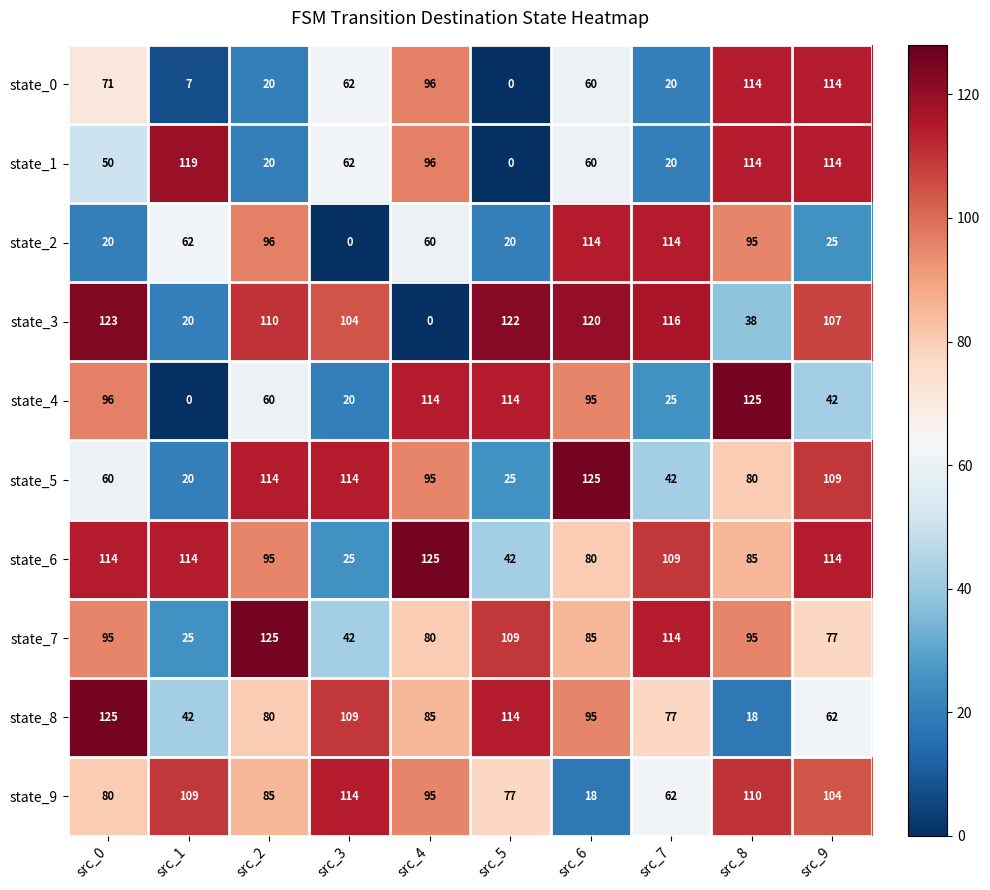

How many data points in state_5 are less than 95?

5